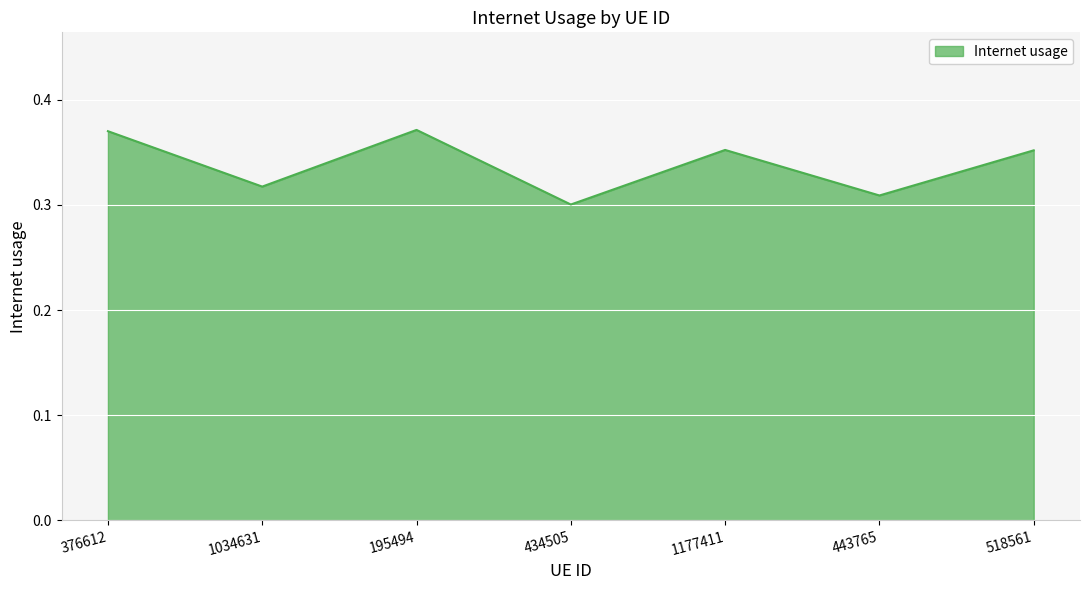

Between 1034631 and 376612, which is larger?

376612